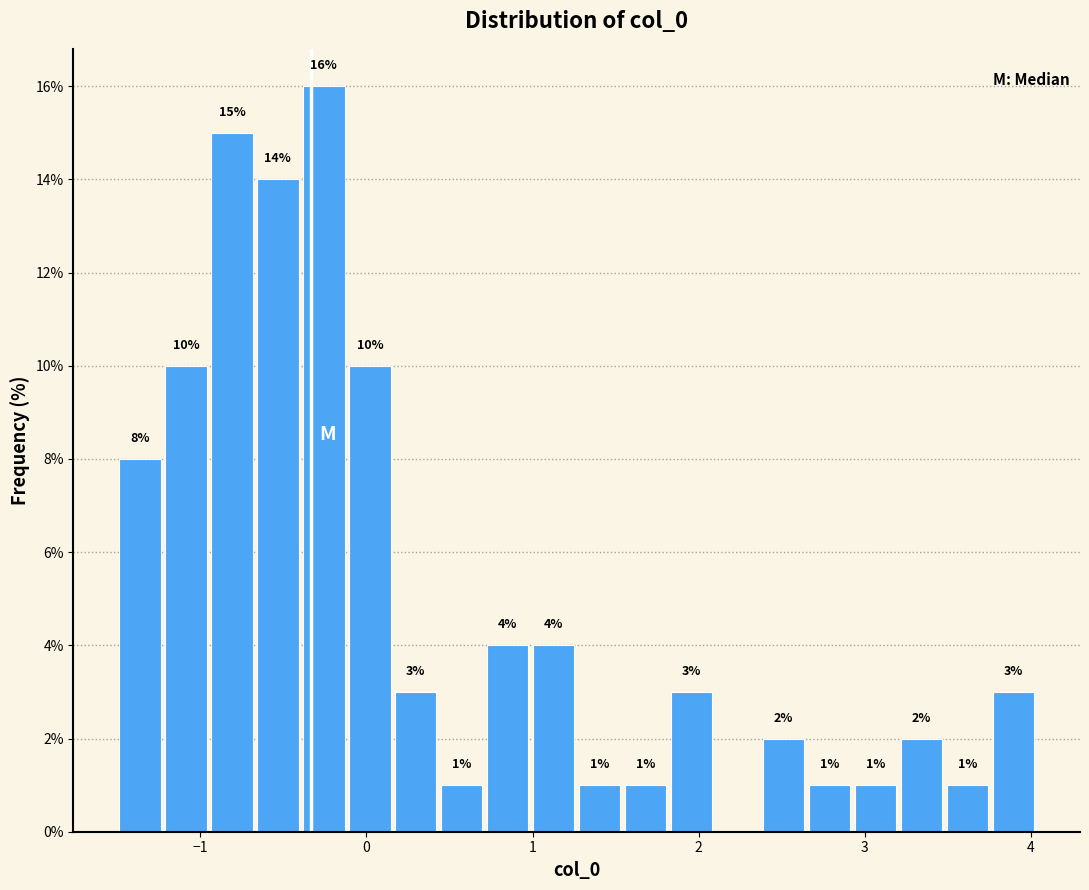

Read against the x-axis, roughly where is the centre of the tallest bar?

-0.3